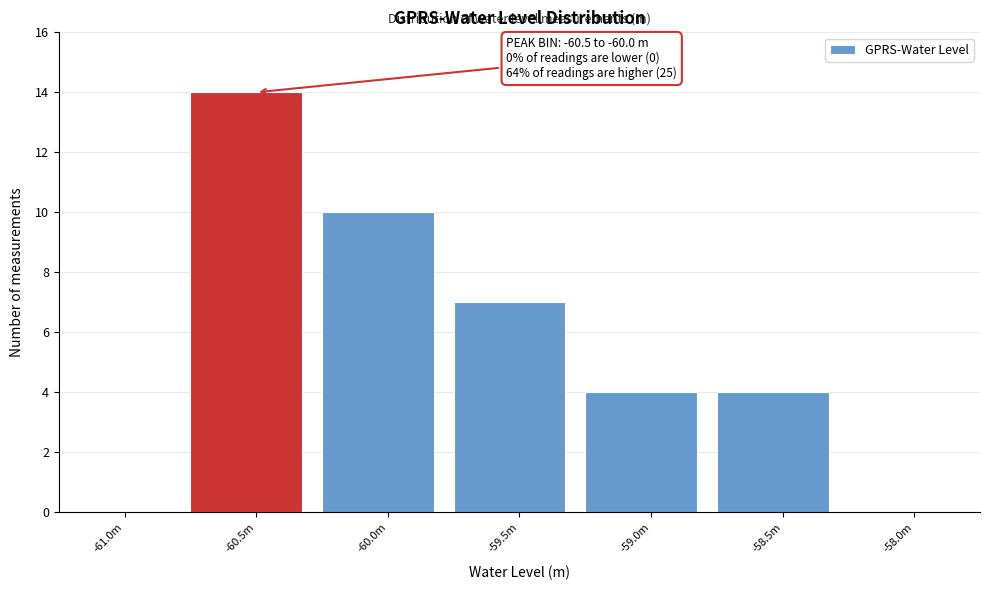

Reading left to right, transcribe all the data shown in this chart.

-61.0m=0	-60.5m=14	-60.0m=10	-59.5m=7	-59.0m=4	-58.5m=4	-58.0m=0